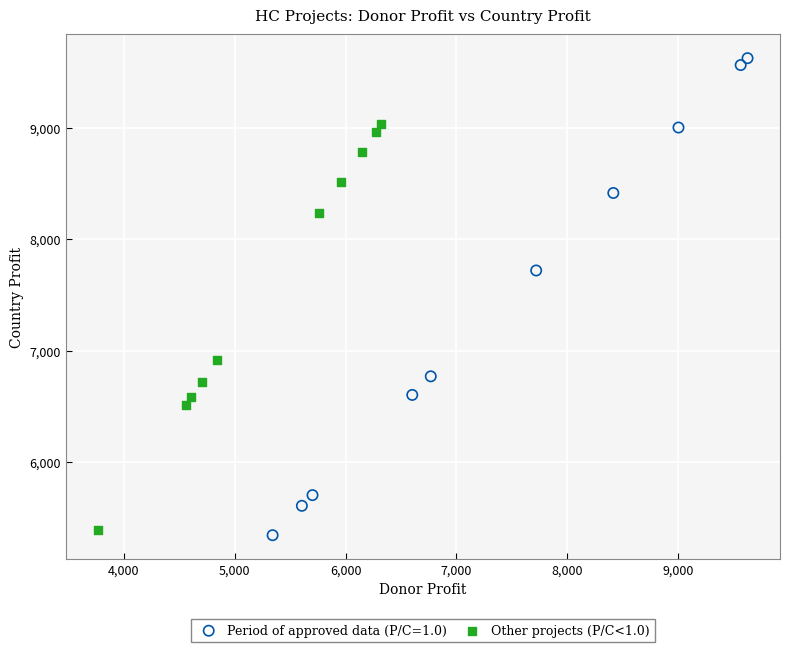

Which series has the largest Y range (max minus min)?

Period of approved data (P/C=1.0)